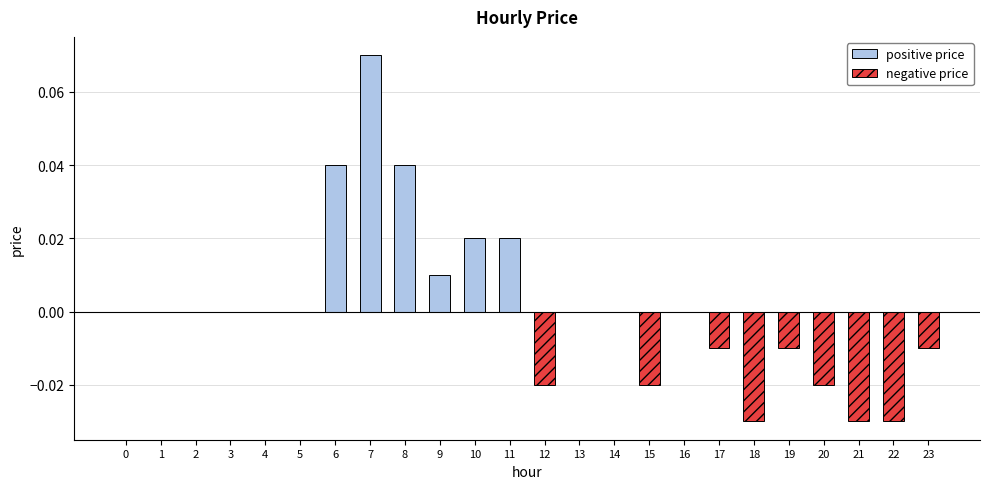

True or false: the data shows -0.0 at 19.

True